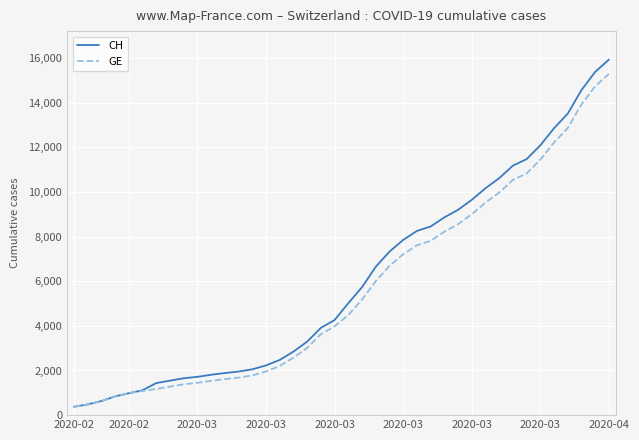

What is the minimum value for GE?

375